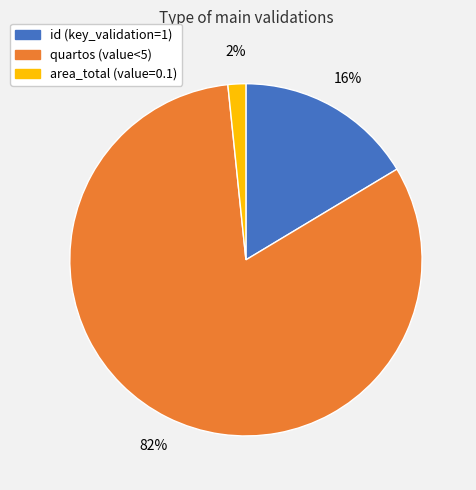

Which slice is the largest?

quartos